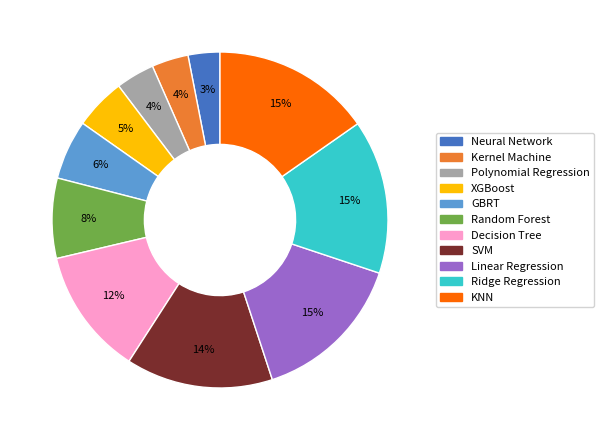

Does any single category account for the majority?

No